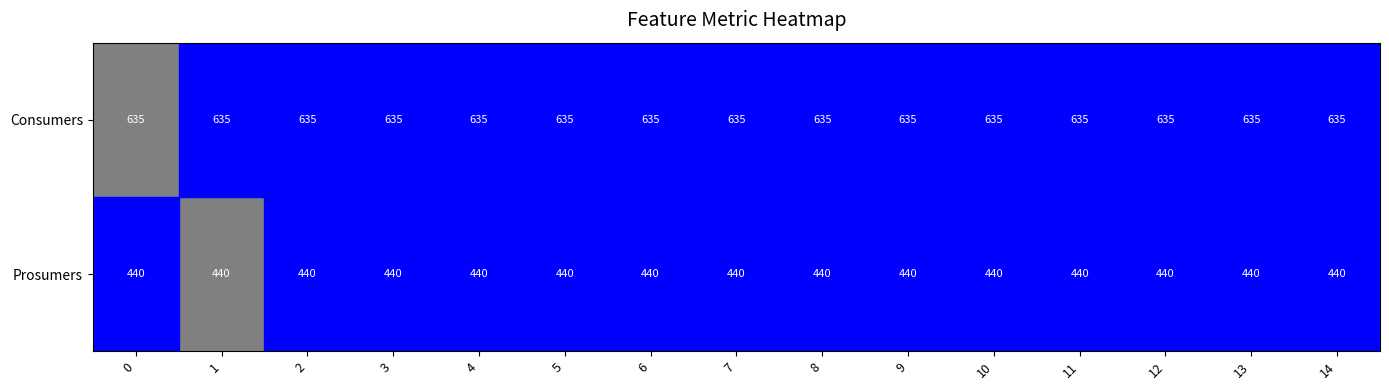

How many series are shown in this chart?

2